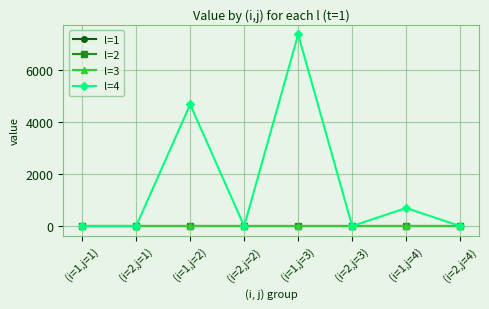

Is this an area chart (filled region under the line)?

No